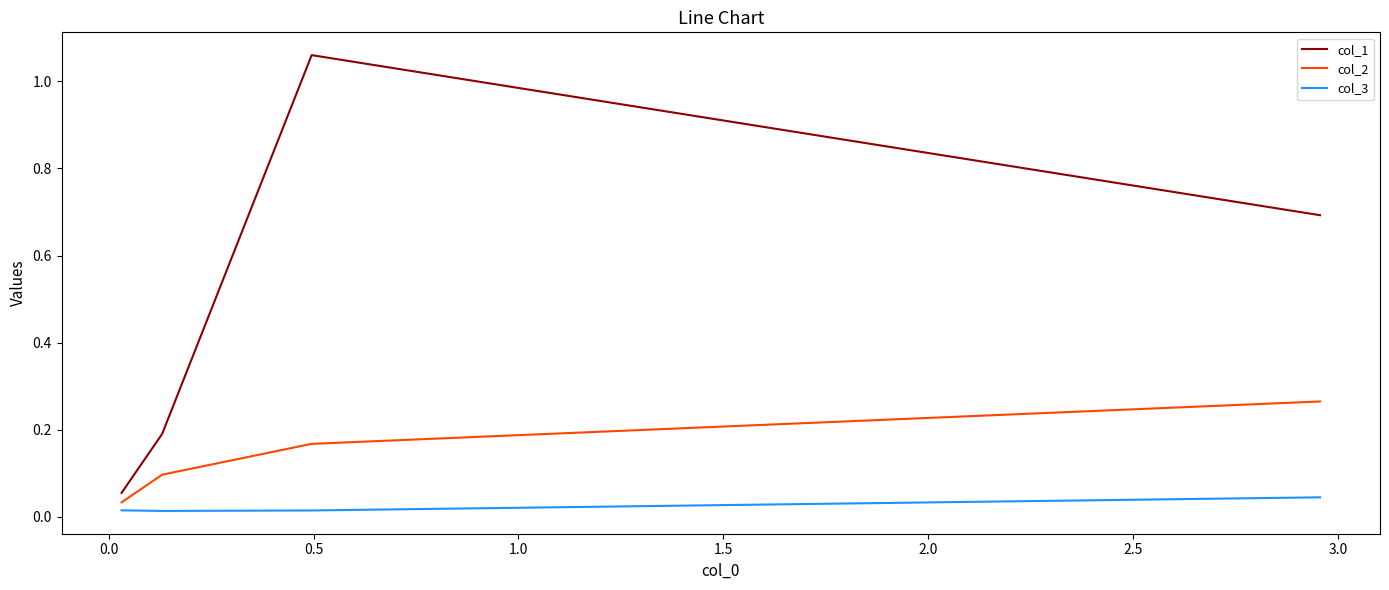

True or false: col_3 and col_1 intersect in this chart.

False